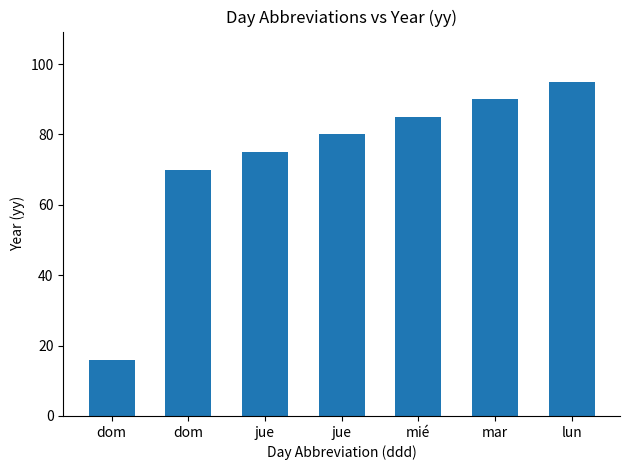

What is the minimum value shown in the chart?

16